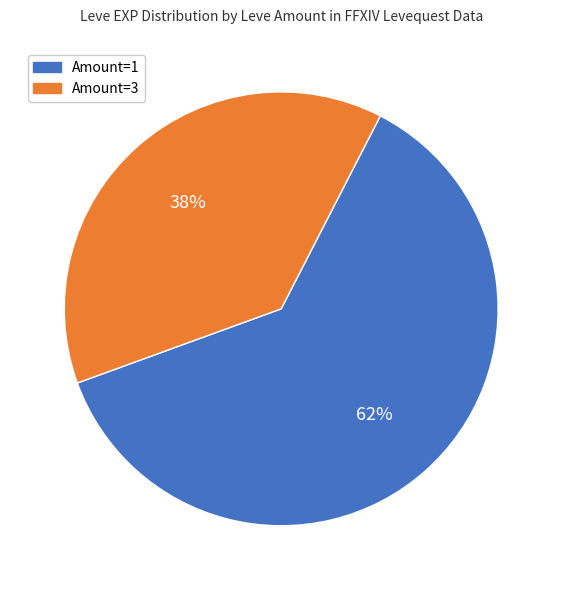

Combined, do Amount=3 and Amount=1 account for over 50%?

Yes